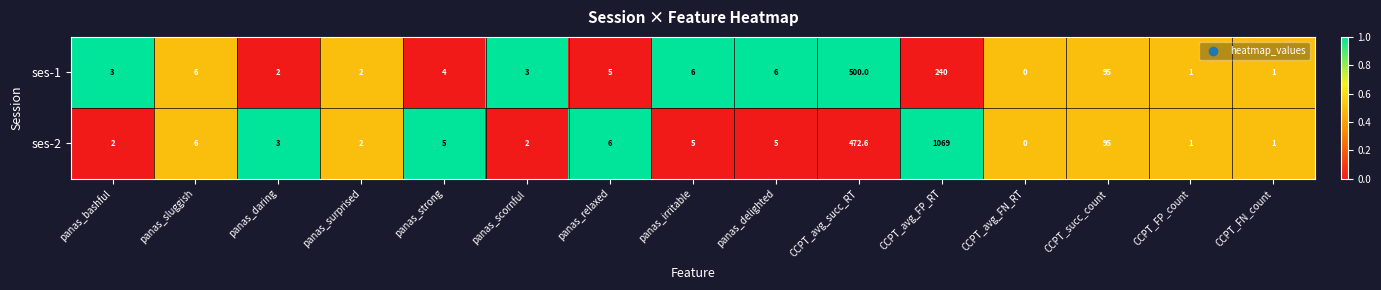

At which category is the sum across all series the highest?

CCPT_avg_FP_RT